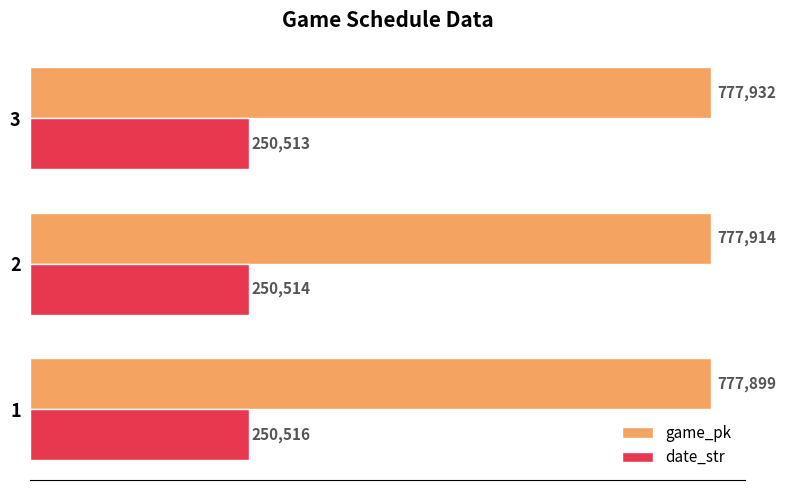

Count the date_str values in the range 250513 to 250516.

3